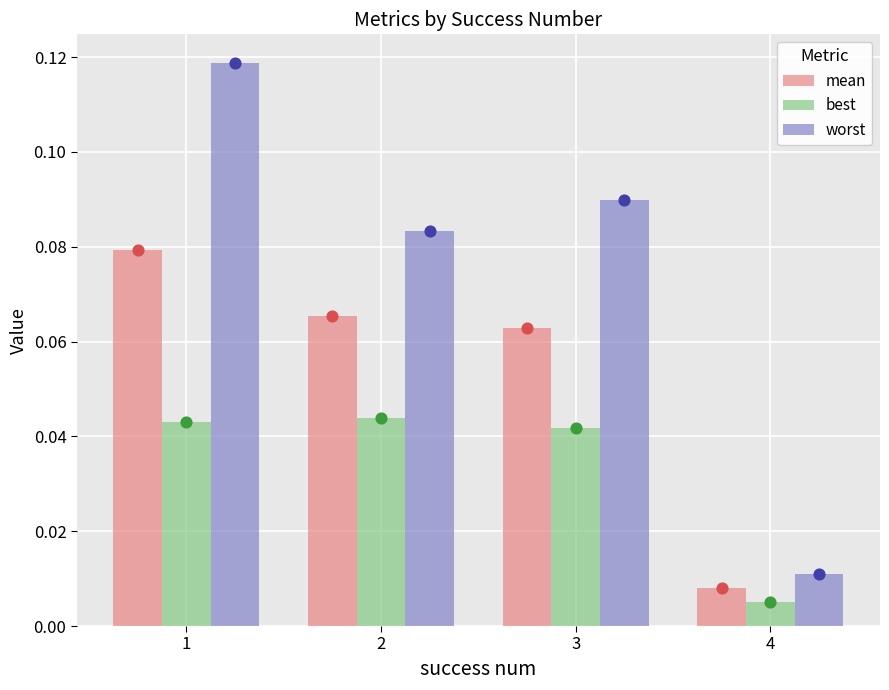

Which series contains the highest Y value?

worst